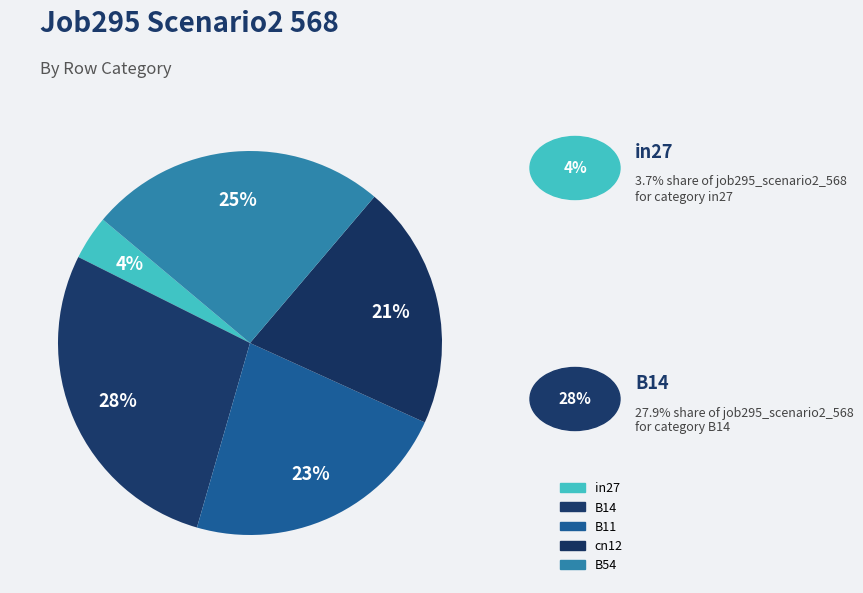

What is the change in value from in27 to B54?

+0.6